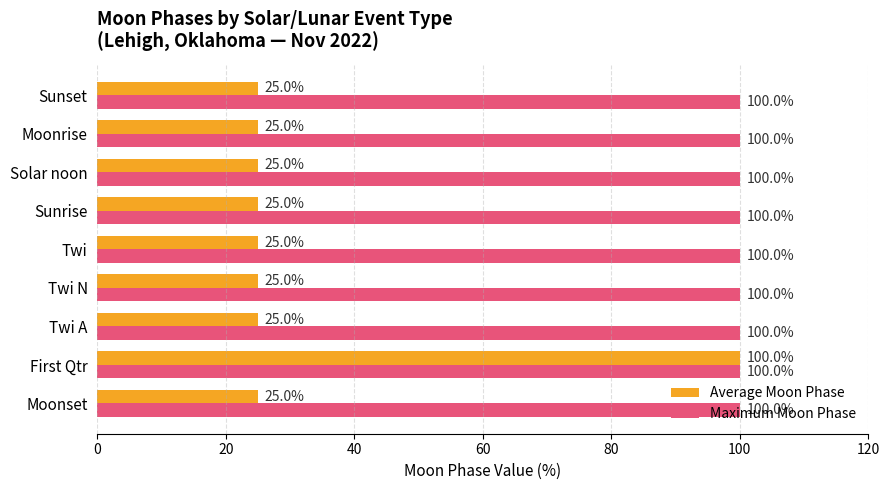

What is the sum of all Average Moon Phase values?

300